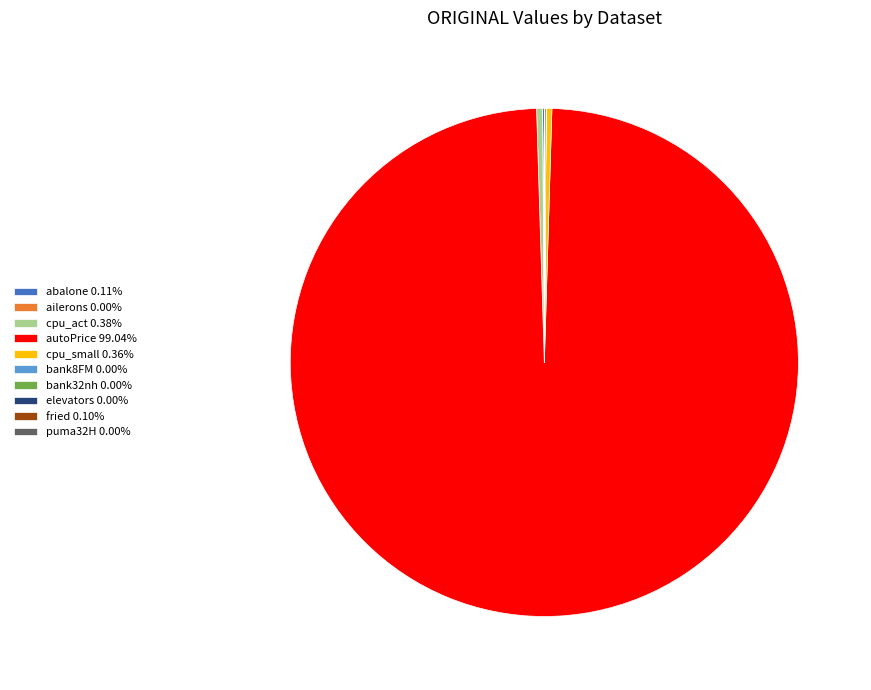

Is there any slice that represents more than half of the pie?

Yes